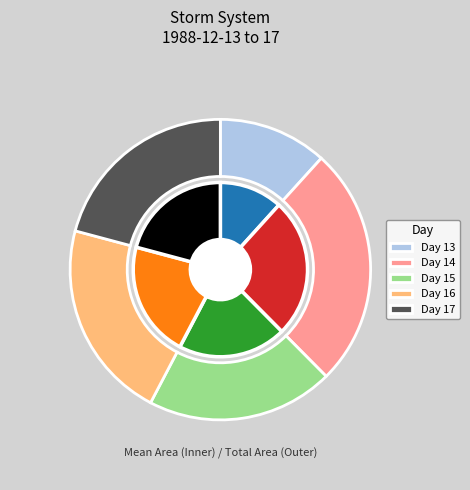

Does any single category account for the majority?

No